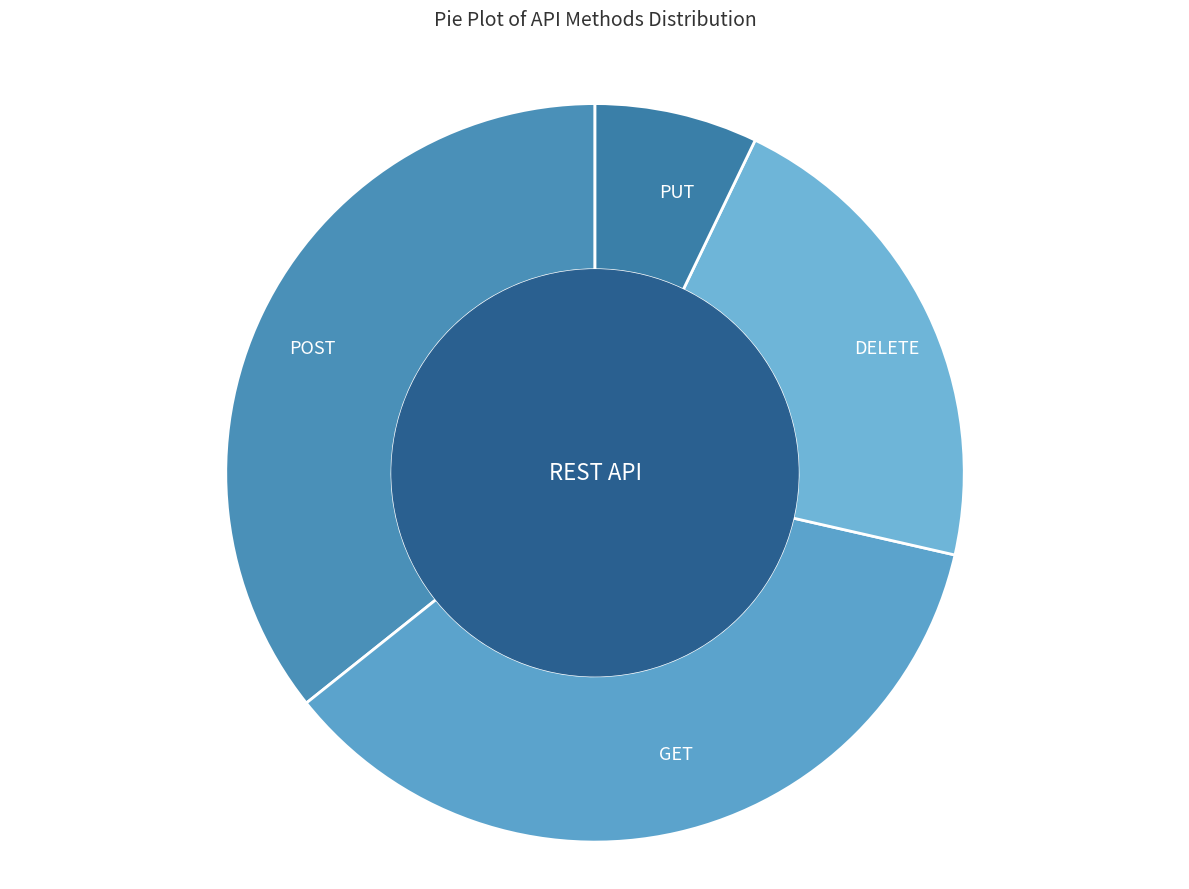

How many slices are in this pie chart?

4